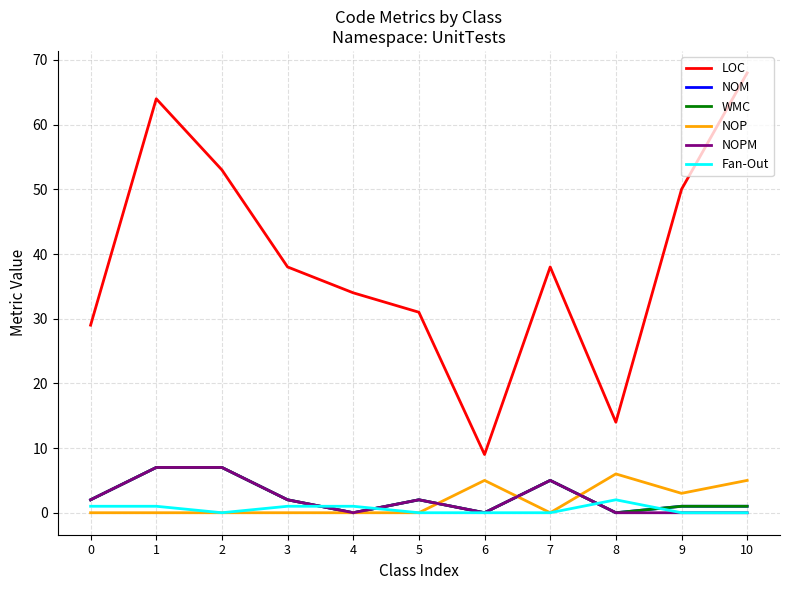

True or false: NOM and LOC intersect in this chart.

False